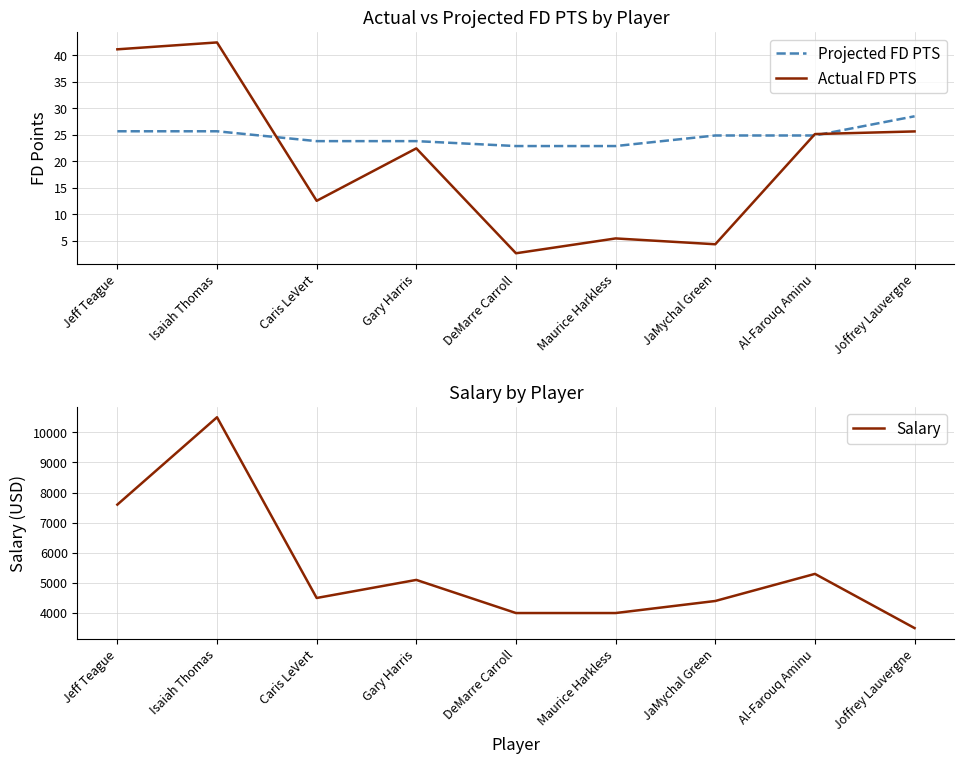

Which series changed the most between Caris LeVert and DeMarre Carroll?

Salary